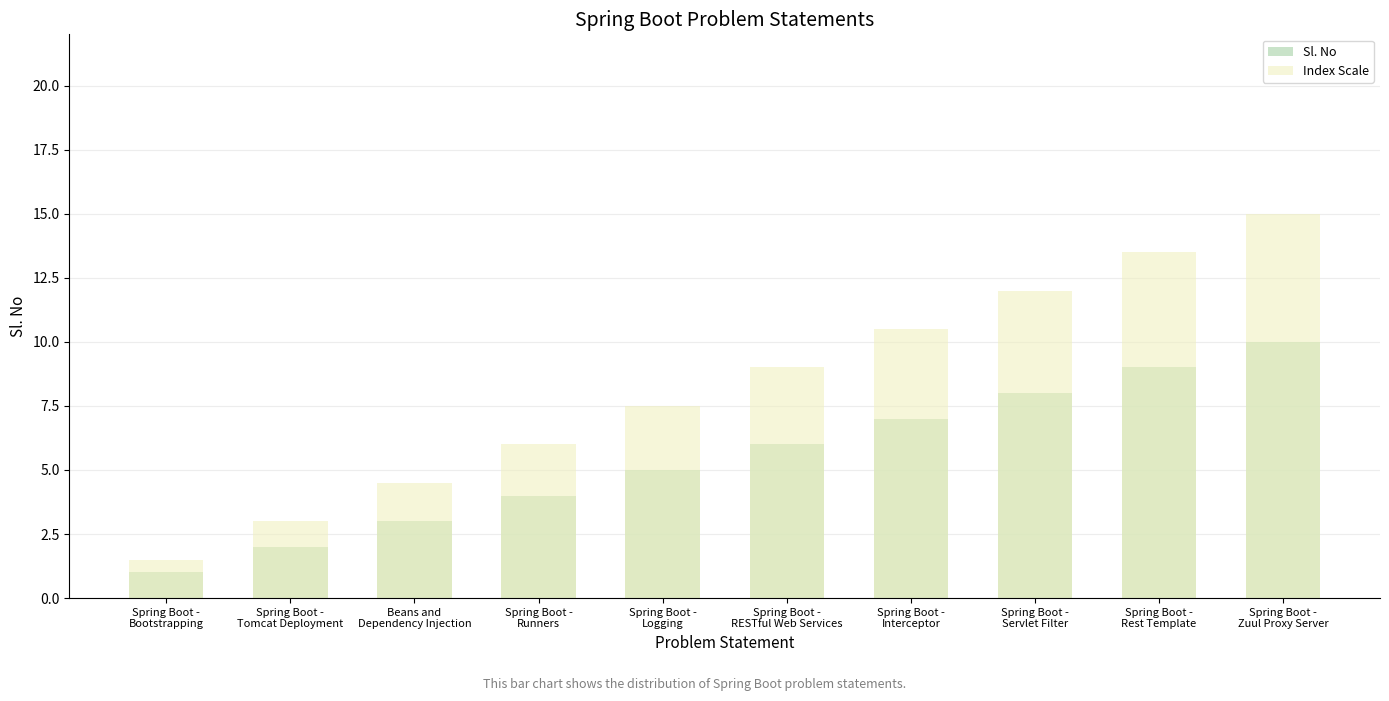

Reading left to right, extract all data points from this chart.

Sl. No: 1.0	2.0	3.0	4.0	5.0	6.0	7.0	8.0	9.0	10.0
Index Scale: 1.5	3.0	4.5	6.0	7.5	9.0	10.5	12.0	13.5	15.0